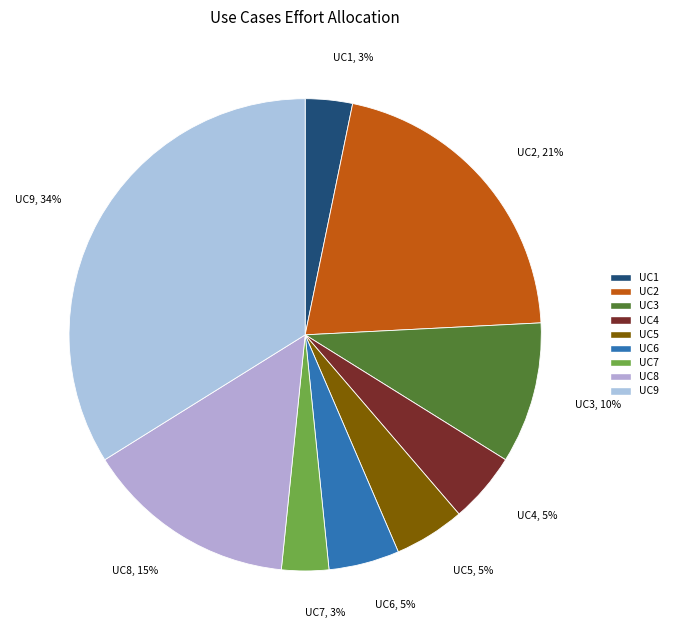

What percentage is the UC9 slice, to the nearest percent?

34%